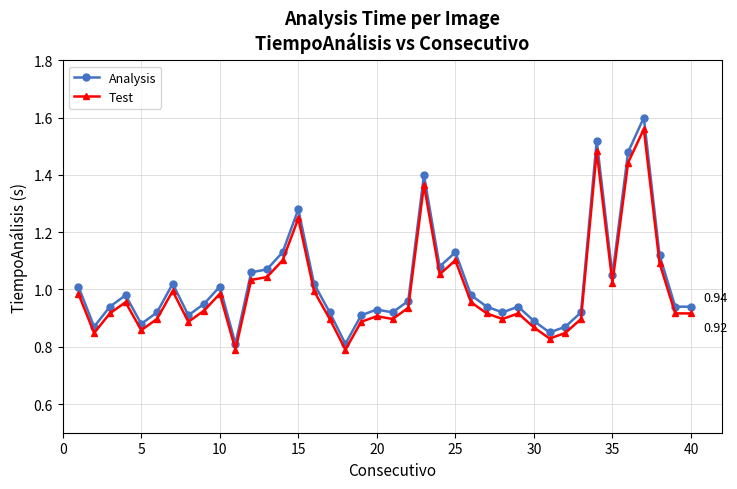

What is the difference between the second highest and second lowest values in the Analysis series?

0.7